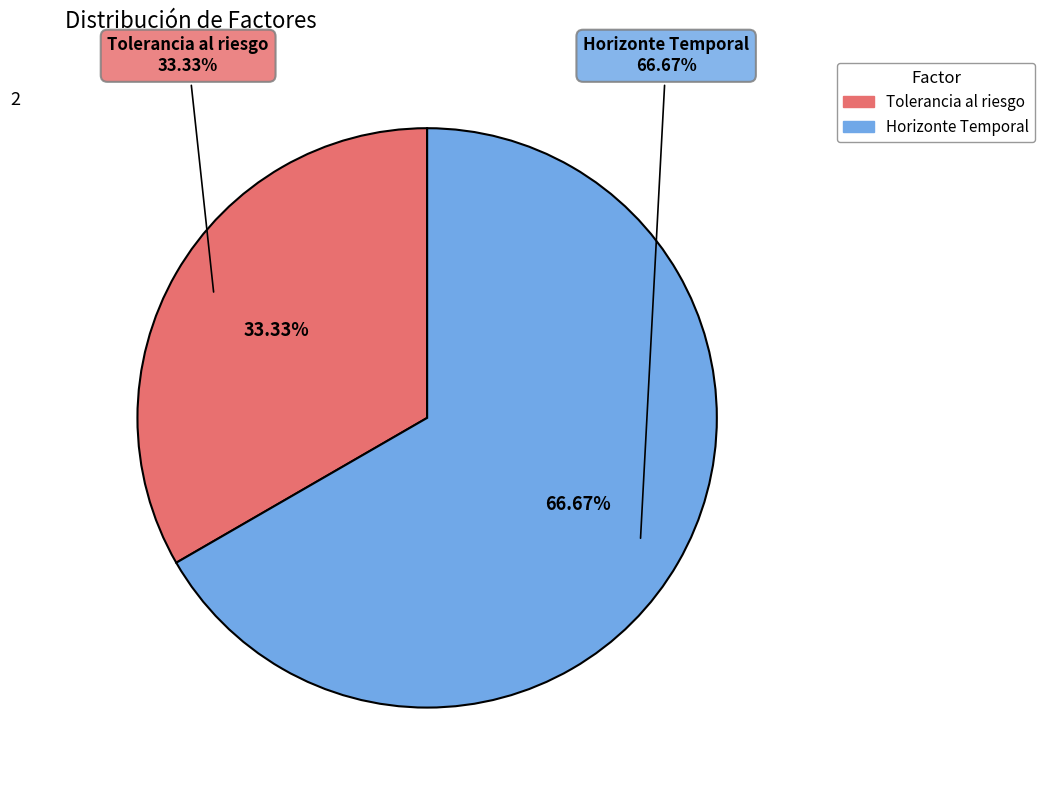

To the nearest percent, what is the average slice percentage?

50%